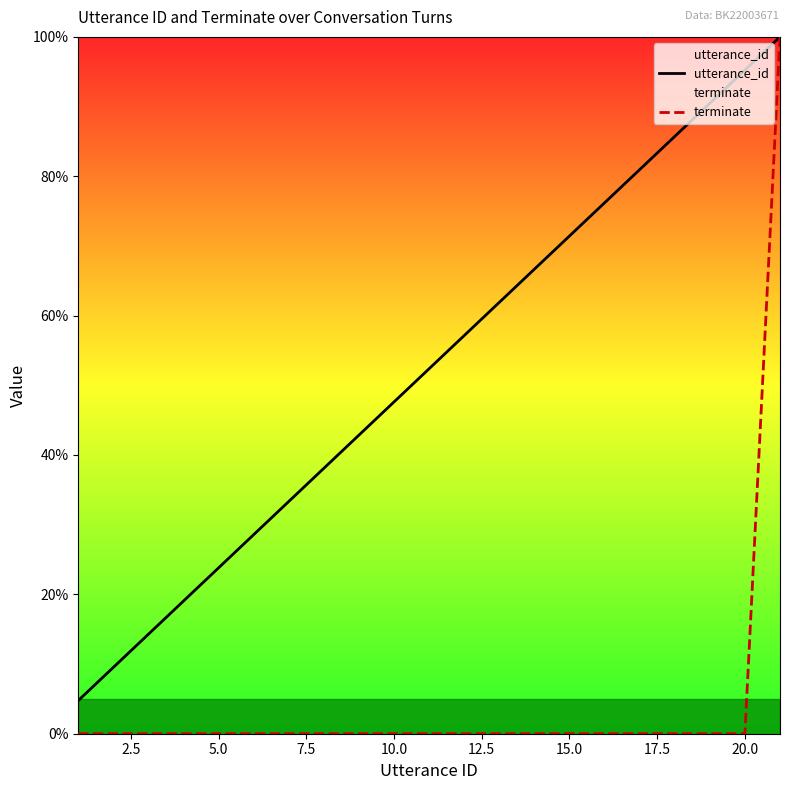

Which series has the largest total across all categories?

utterance_id